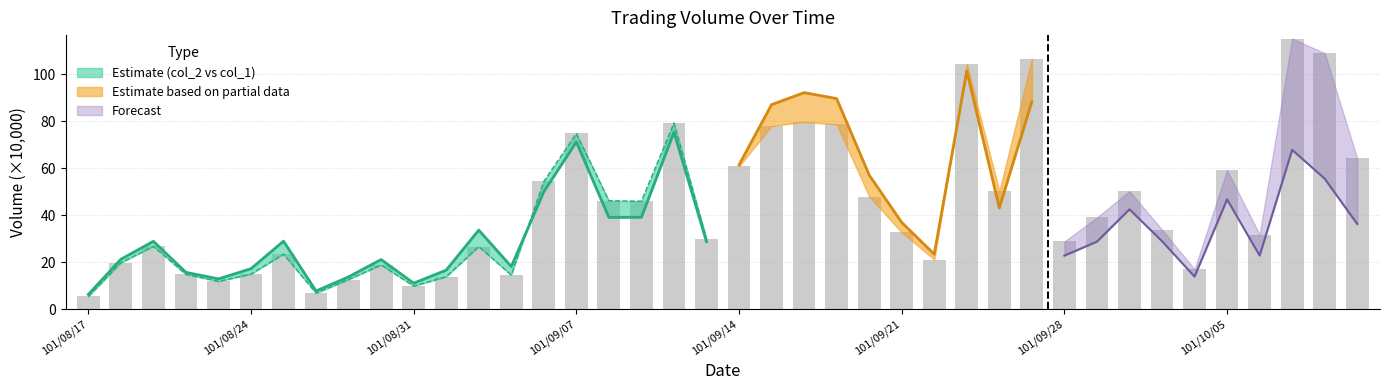

Reading right to left, list all the values displayed in this chart.

64.2	109.0	115.2	31.8	59.2	17.1	33.9	50.3	39.1	28.9	106.6	50.3	104.5	21.2	32.7	48.0	78.7	79.7	78.0	60.8	30.1	79.3	46.0	46.2	74.8	54.4	14.6	26.7	13.9	9.9	18.9	12.7	6.9	23.5	15.0	11.9	14.9	26.8	19.8	5.5